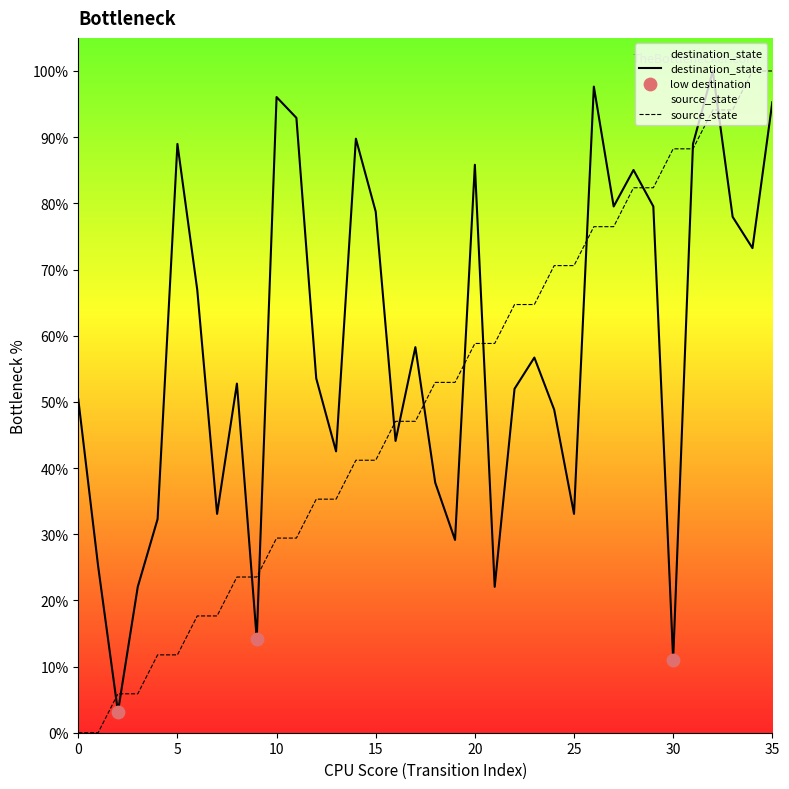

Which series has the widest spread of Y values?

source_state